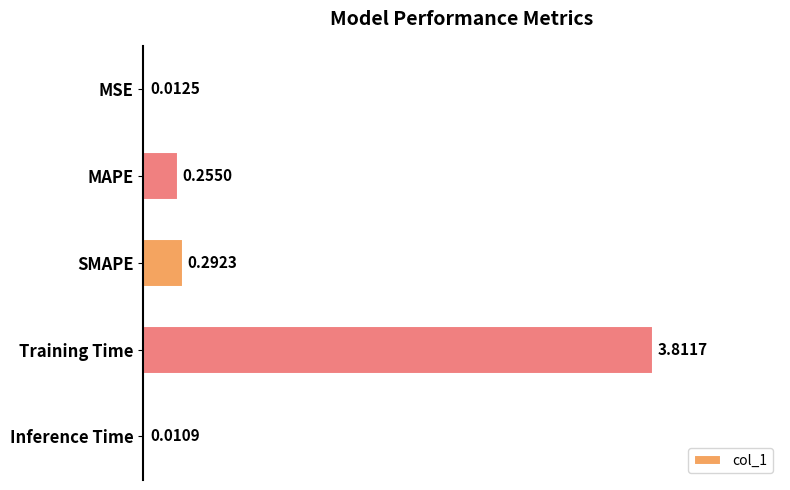

What is the change in value from MAPE to Training Time?

+3.6